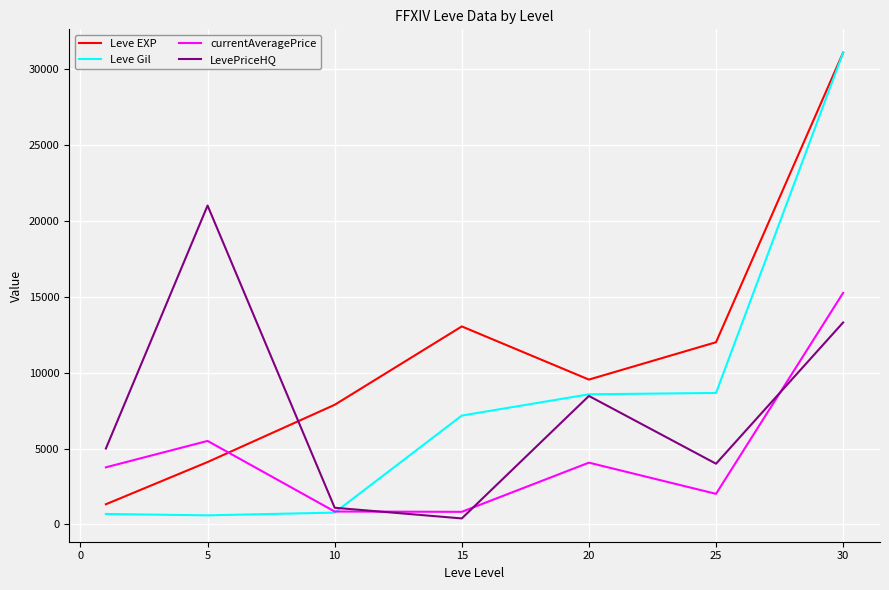

Count the number of categories in the chart.

7